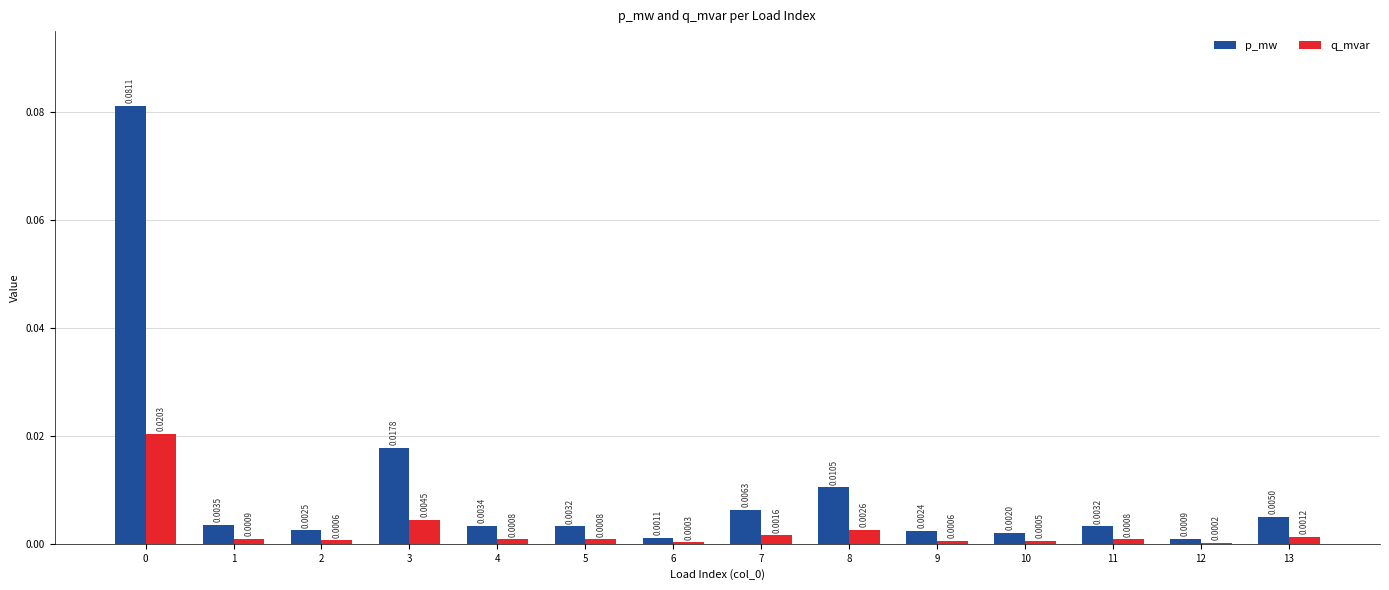

Between 9 and 10, which series saw the biggest shift?

p_mw